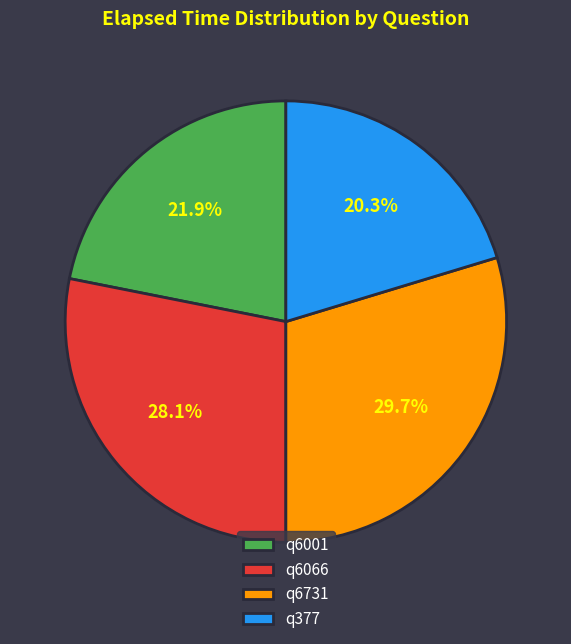

What percentage is NOT represented by q6066?

71.9%